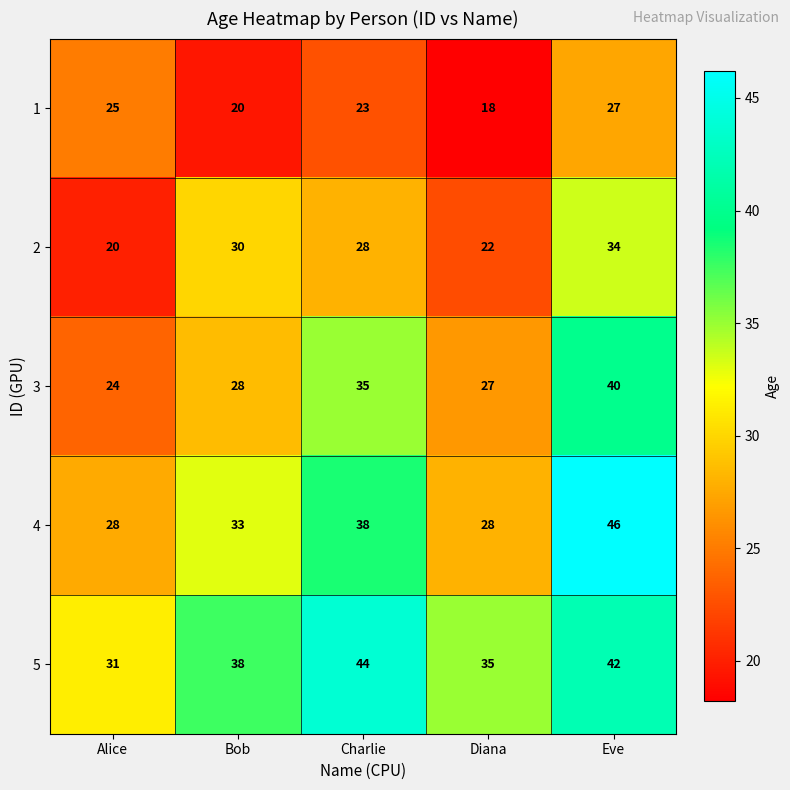

Which series has the largest total across all categories?

5